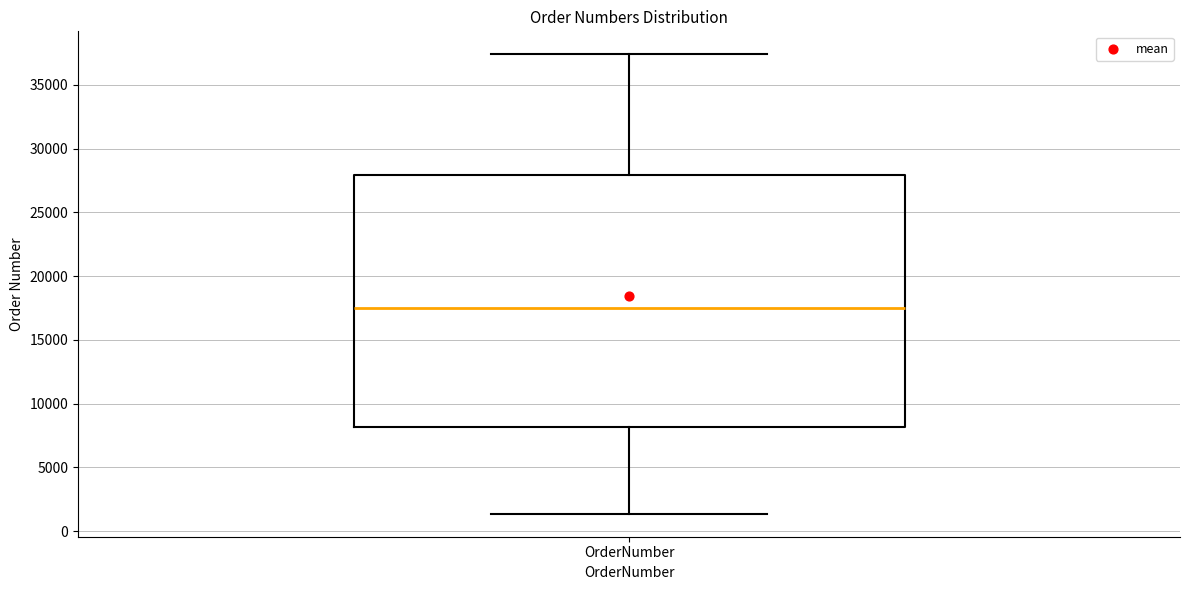

Transcribe this box plot: give where the median line is, the range the box spans, and where the two whiskers end, as read against the y-axis. The values are not printed on the chart, so give them approximately, as read against the axis.

median 17500, box 8000 to 28000, whiskers 1500 to 37500